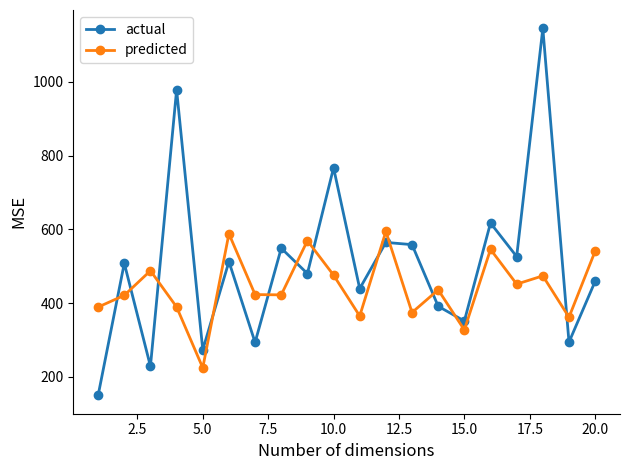

Does the chart have visible grid lines?

No